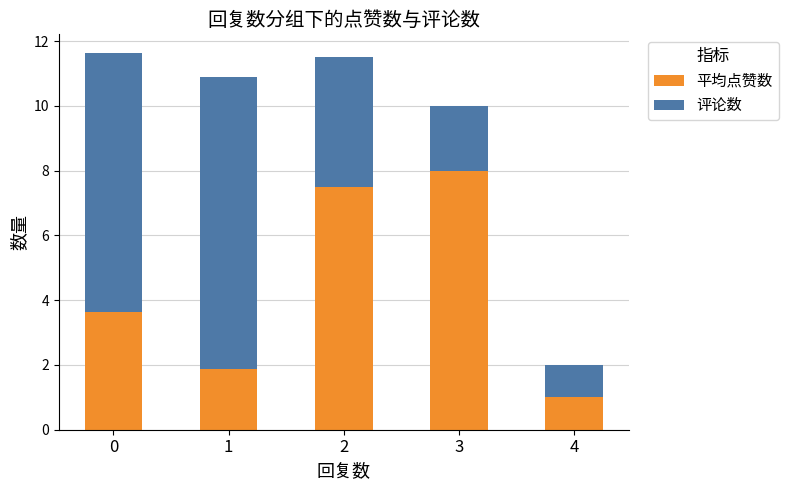

What is the total value across all series at 1?

10.9